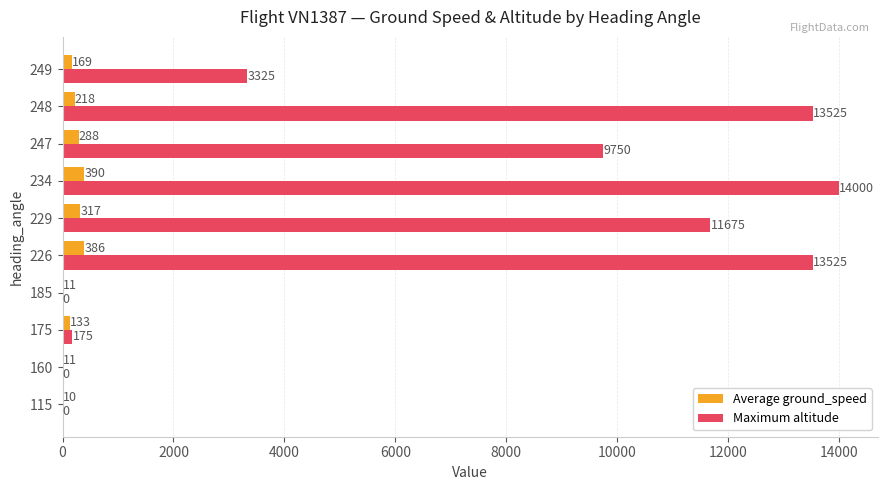

Where is Average ground_speed nearest to the value 200?

248